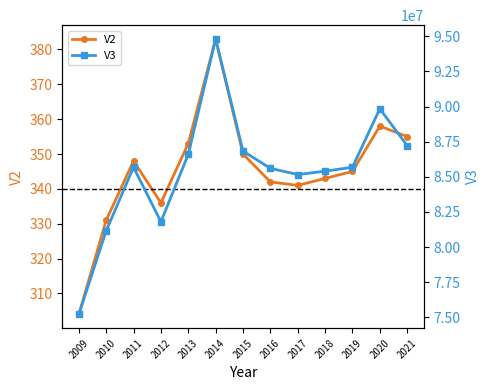

How many values in the V2 series exceed 345?

6